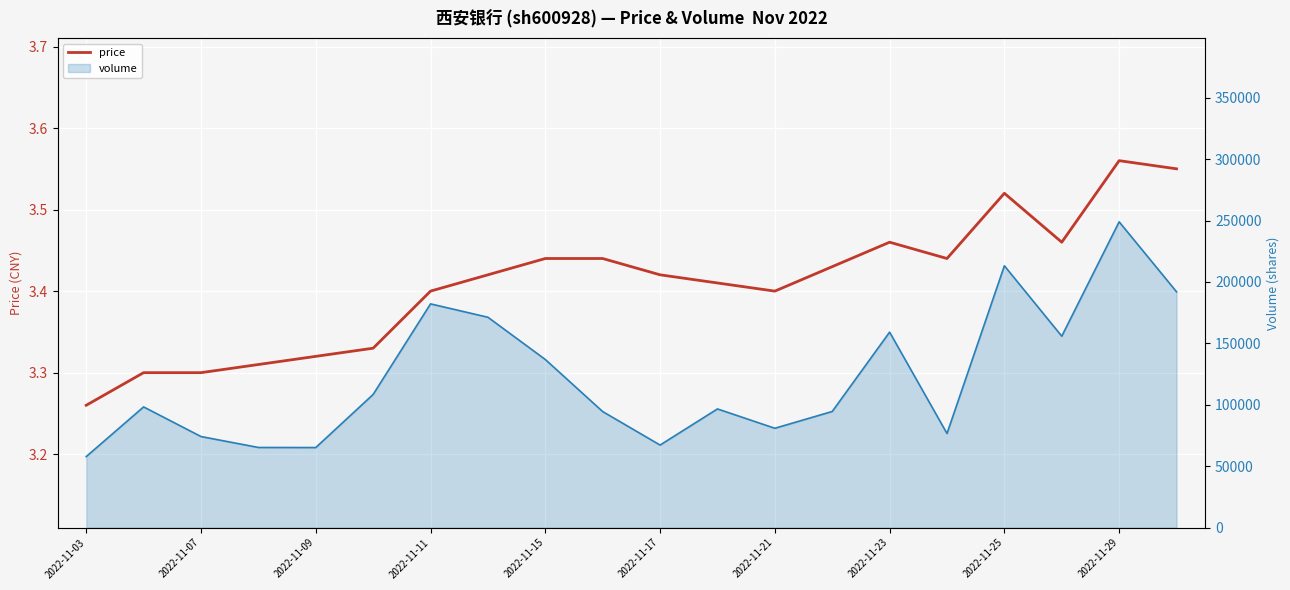

What is the difference between the second highest and minimum values in the volume series?

155377.0